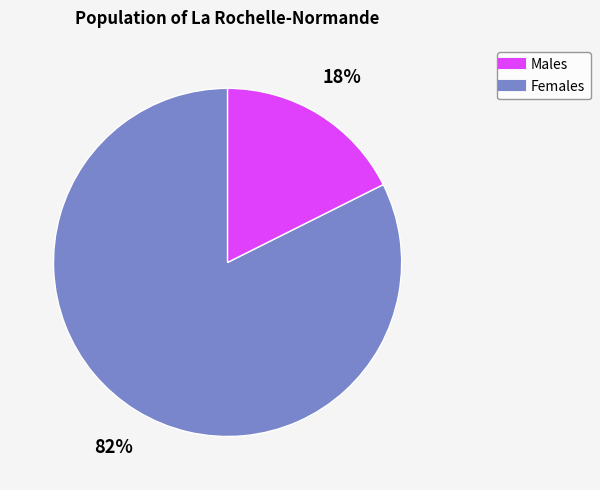

To the nearest percent, what is the average slice percentage?

50%